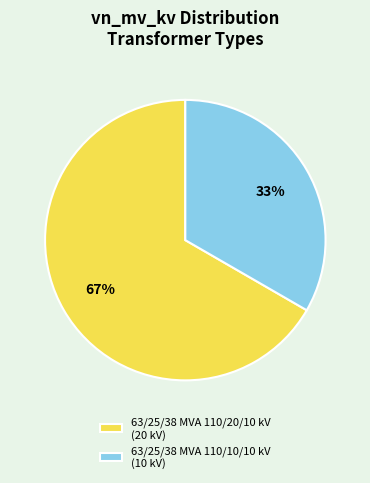

Is there a majority slice in this chart?

Yes